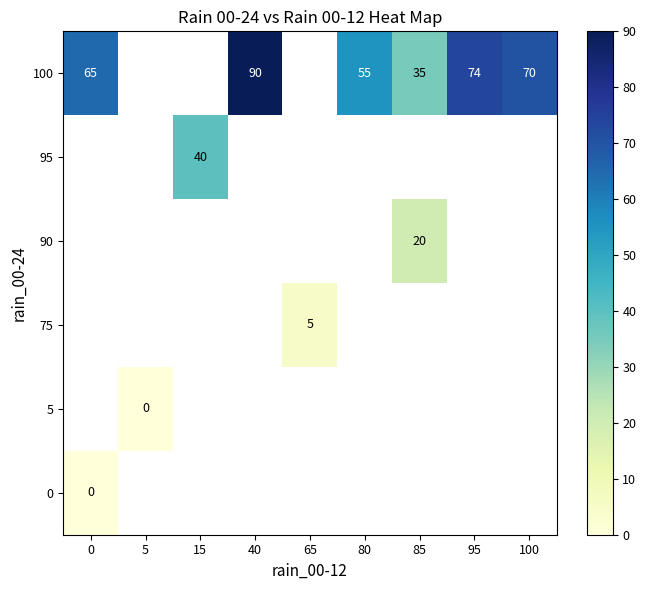

Is it true that 100 equals 40 at 95?

False